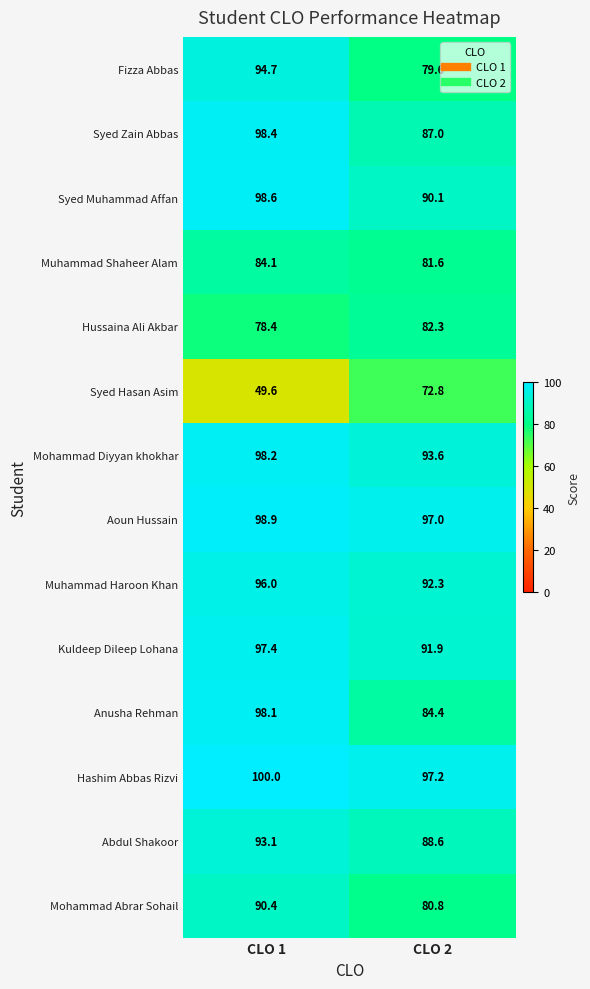

What is the average value of the Syed Zain Abbas series?

92.7